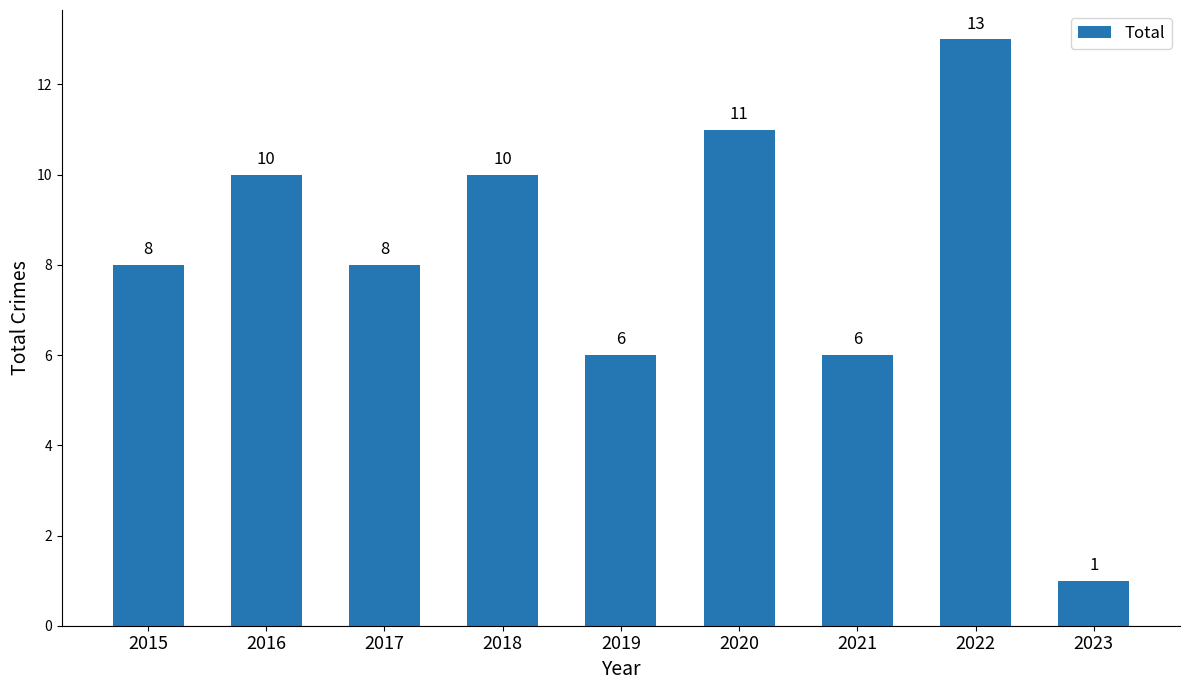

What is the average value?

8